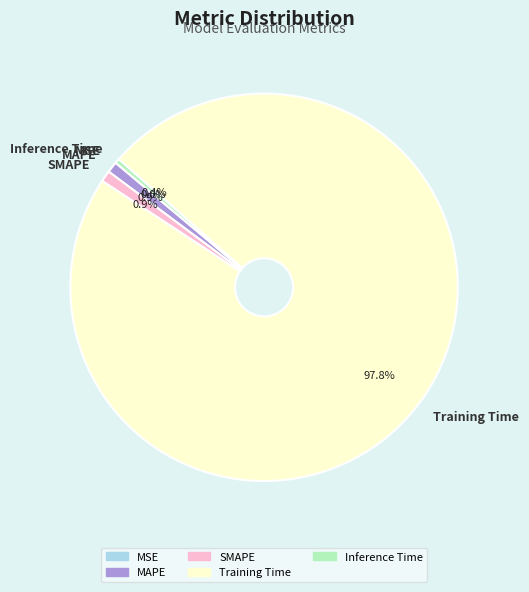

What percentage is NOT represented by Training Time?

2.2%